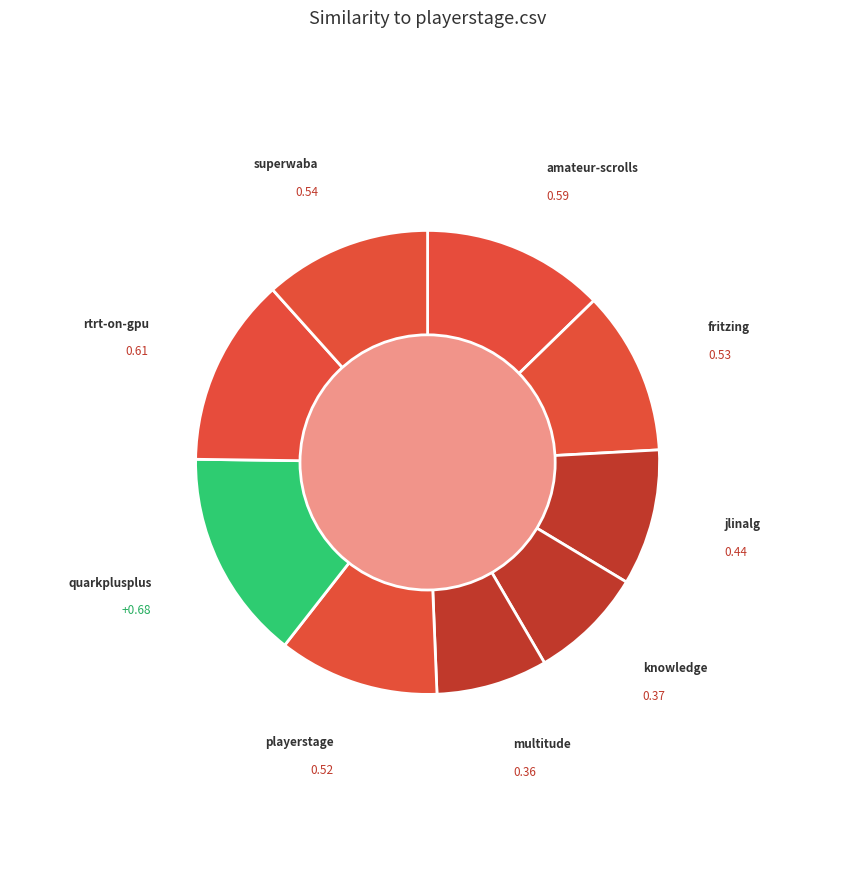

How many slices are in this pie chart?

9